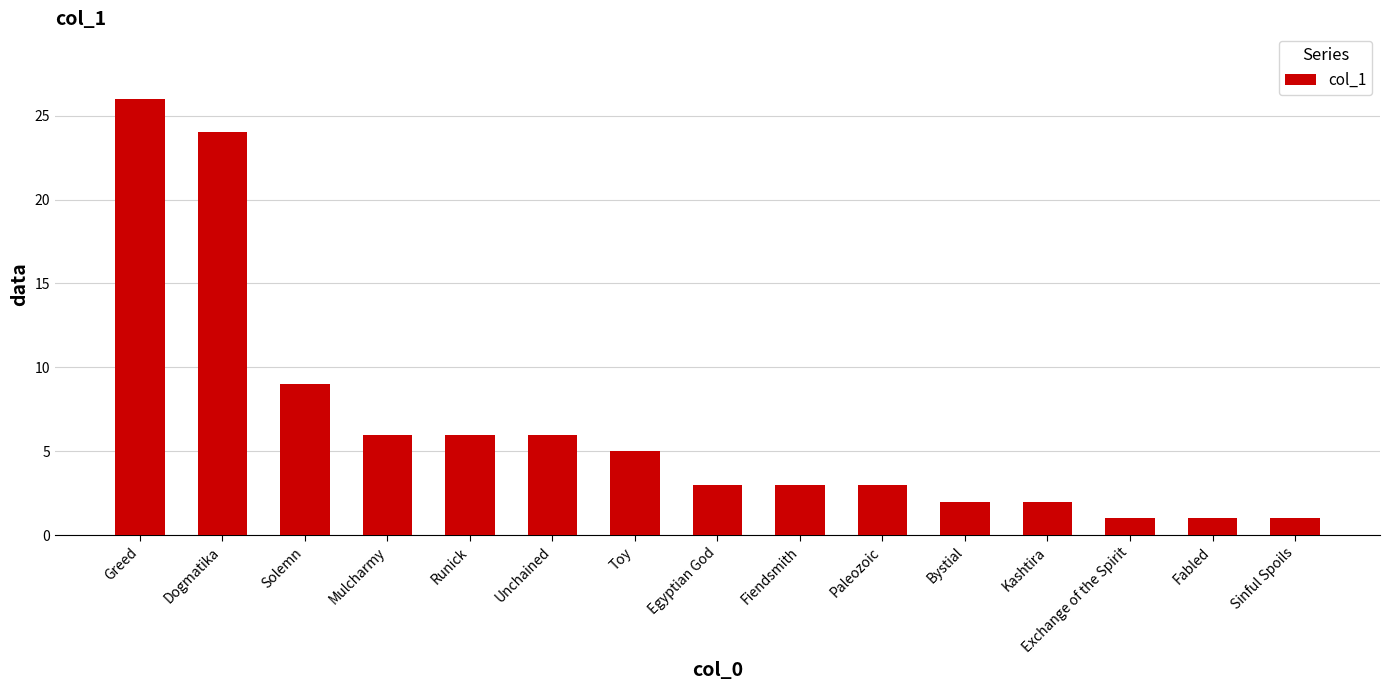

The chart shows a value of 2 at Fabled. True or false?

False